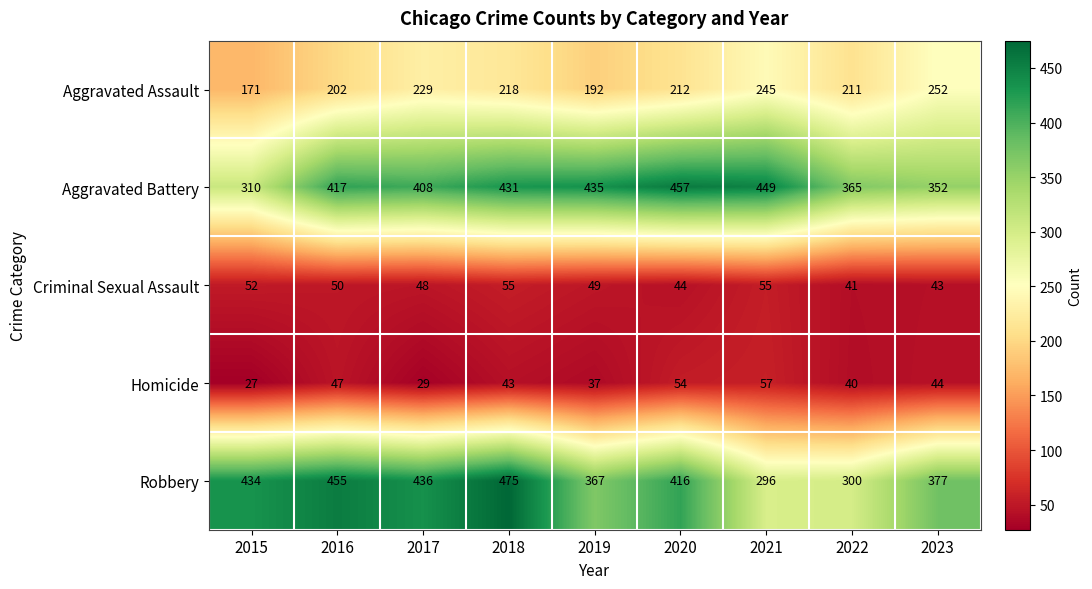

Where is Aggravated Assault nearest to the value 211?

2022